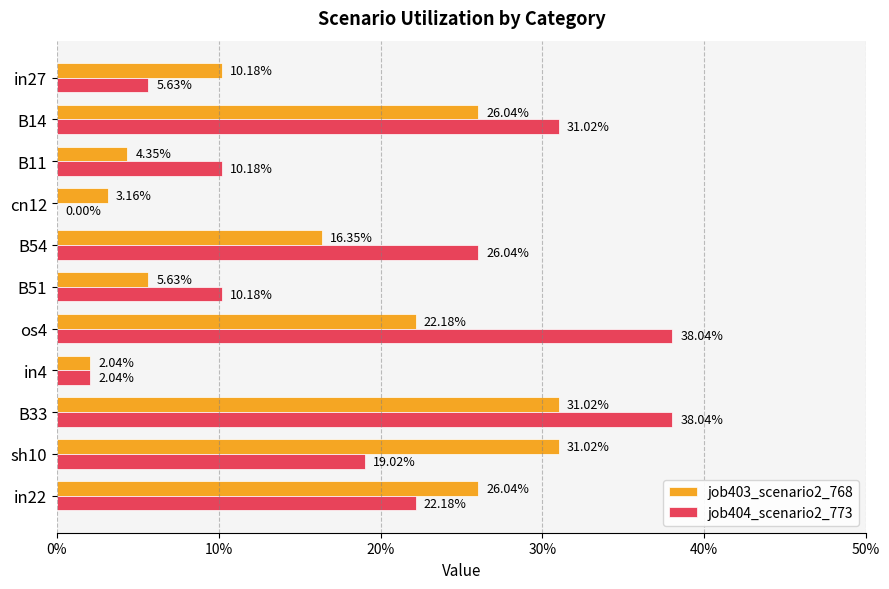

What are all the series names shown in the legend?

job403_scenario2_768, job404_scenario2_773